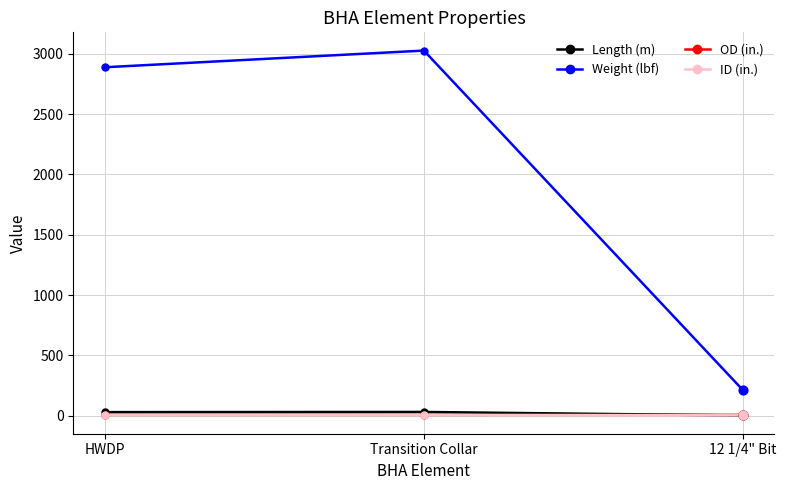

Which series has the widest spread of values?

Weight (lbf)